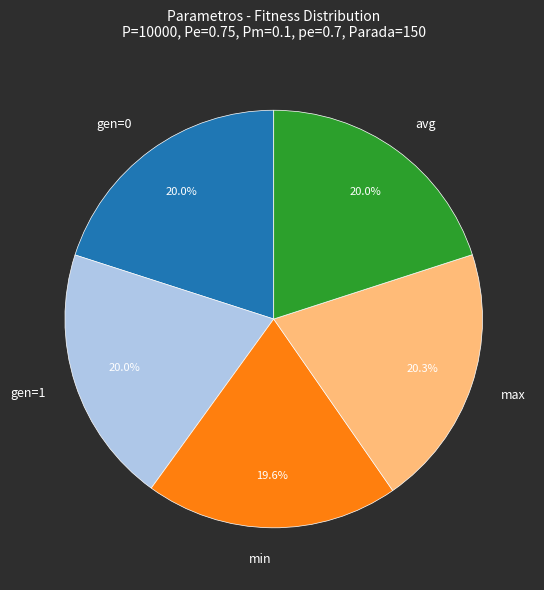

Count the number of slices in the pie.

5